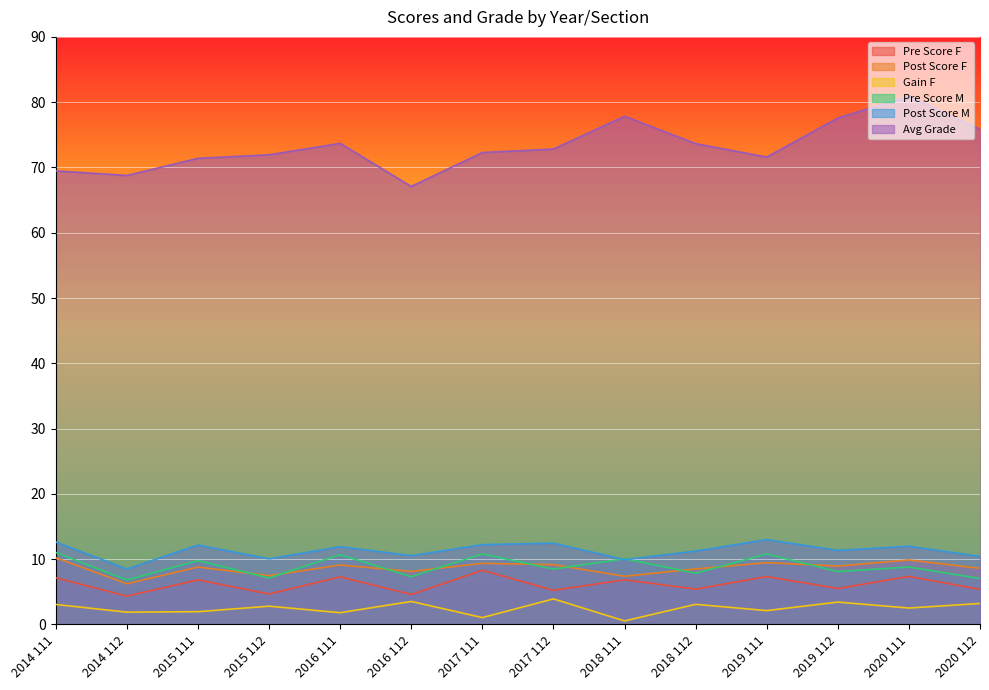

What is the maximum value shown in the chart?

80.9